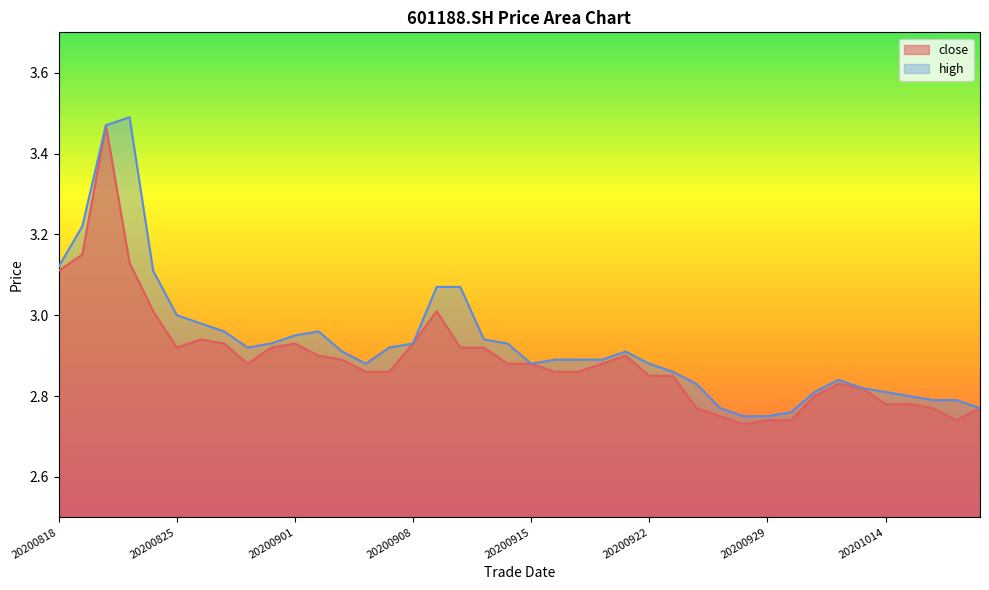

What value does the high series have at 20201019?

2.8